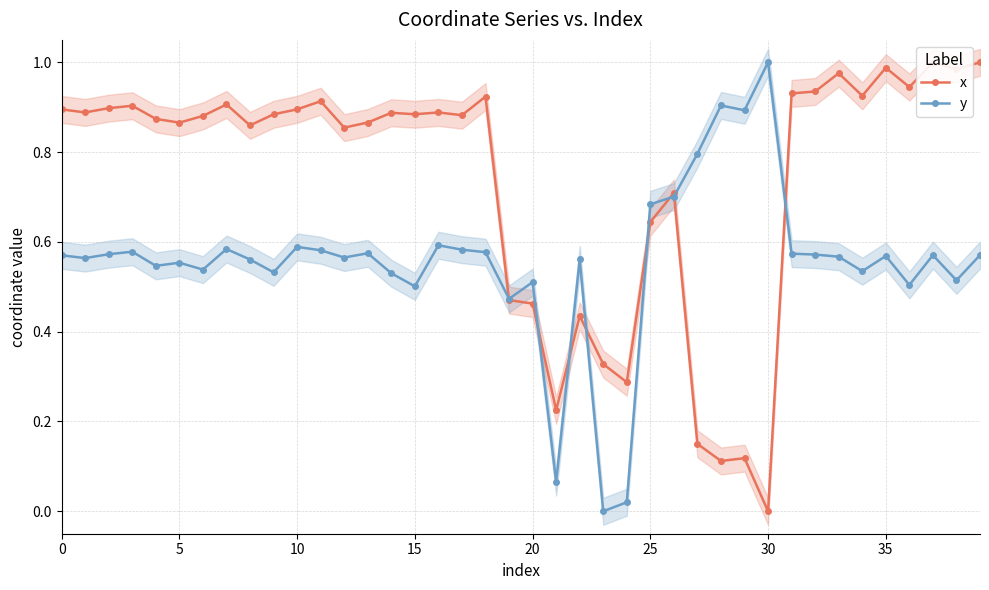

Which series ends up on top after the final intersection of x and y?

x